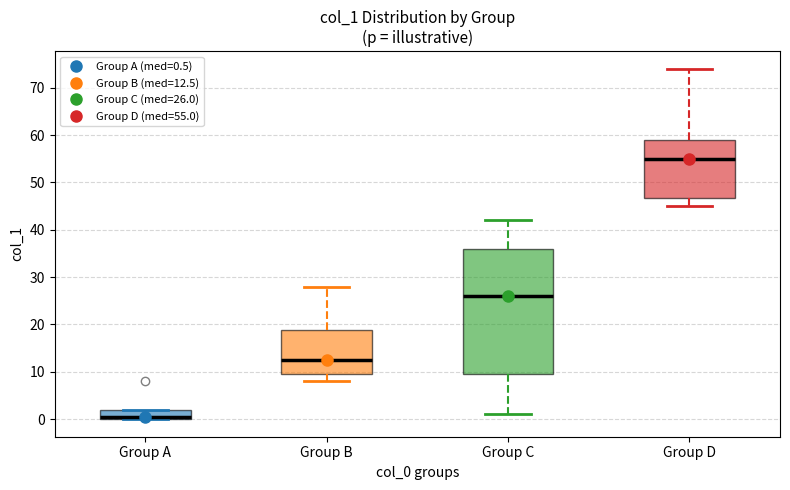

Reading left to right, read every box against the y-axis: the position of its median line, the range the box covers, and the ends of its whiskers. The values are not printed on the chart, so give them approximately, as read against the axis.

Group A: median 1, box 0 to 2, whiskers 0 to 2
Group B: median 13, box 10 to 19, whiskers 8 to 28
Group C: median 26, box 10 to 36, whiskers 1 to 42
Group D: median 55, box 47 to 59, whiskers 45 to 74